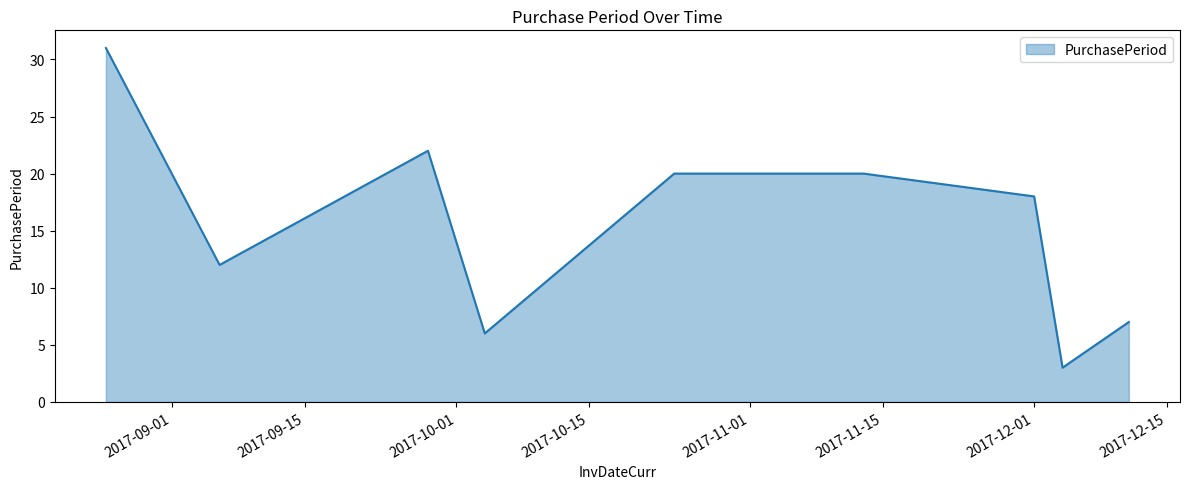

What is the difference between the maximum and minimum values?

28